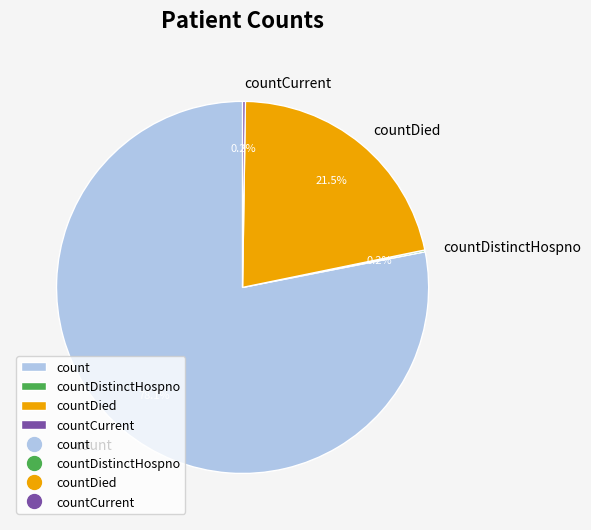

To the nearest percent, what is the average slice percentage?

25%